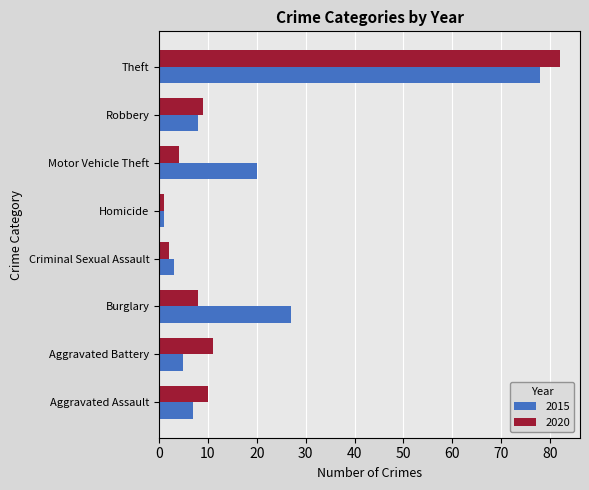

What is the difference between the second highest and second lowest values in the 2020 series?

9